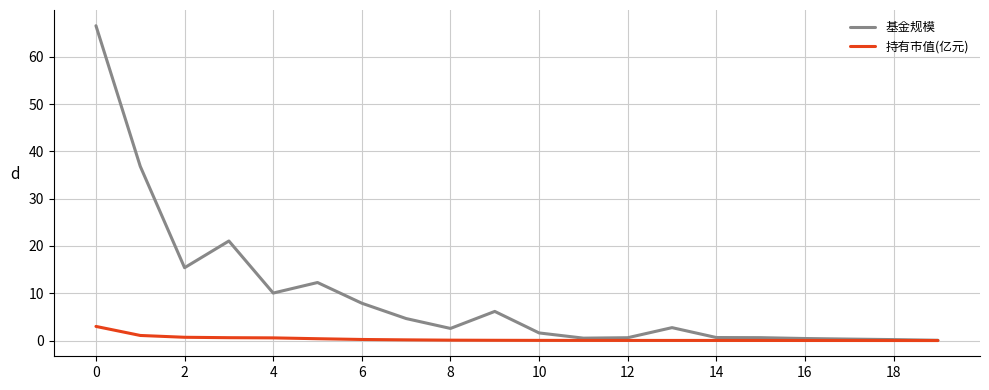

Which series has the largest range (max minus min)?

基金规模